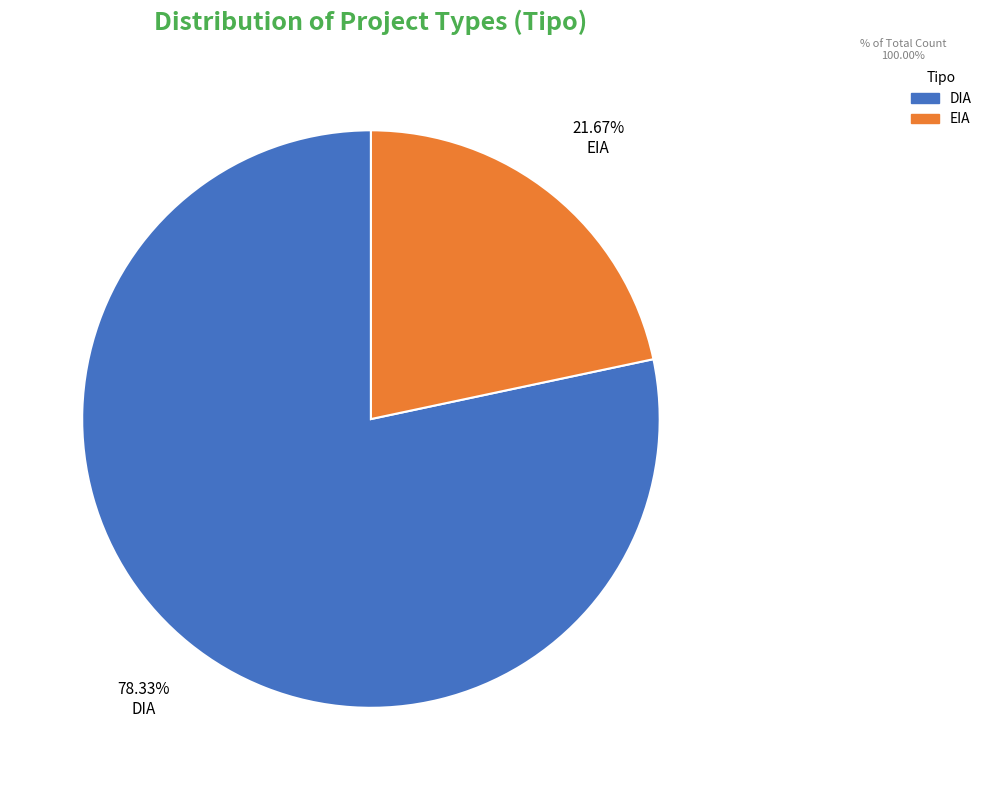

Is it true that EIA is 22% of the pie?

True